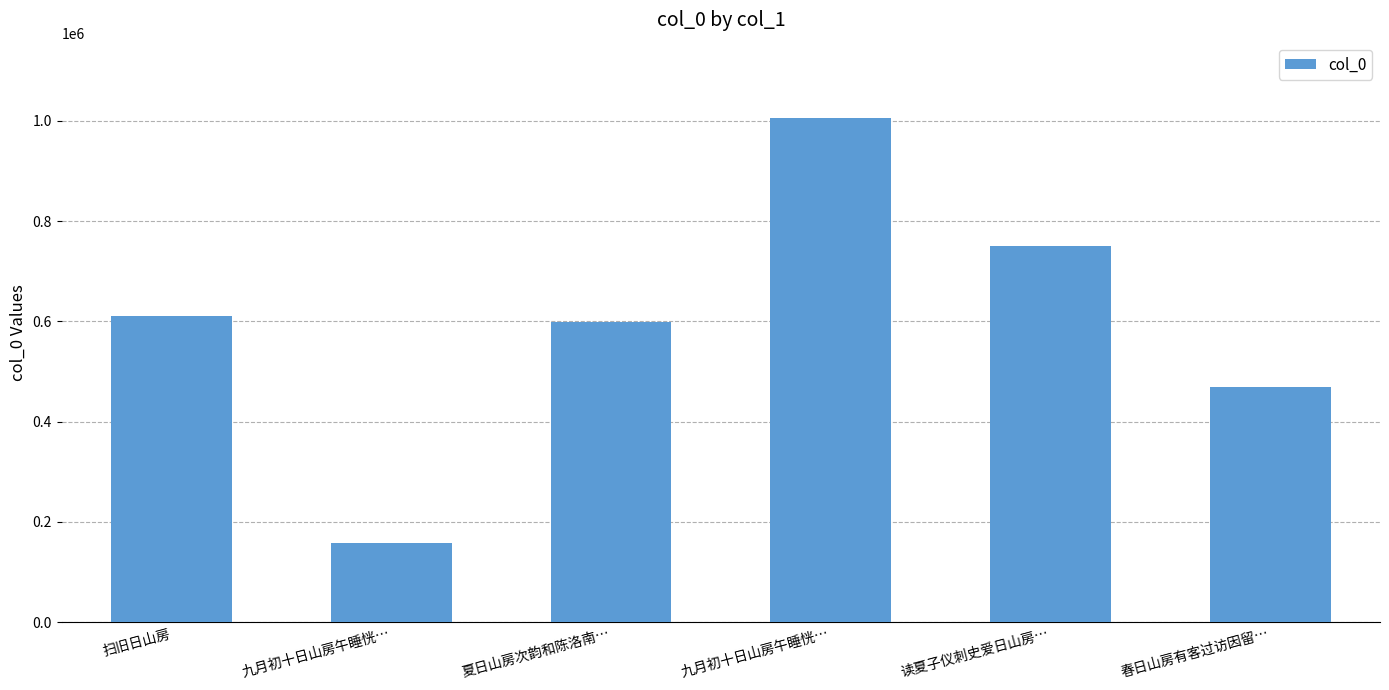

Where does the data first go above 610860?

九月初十日山房午睡恍…